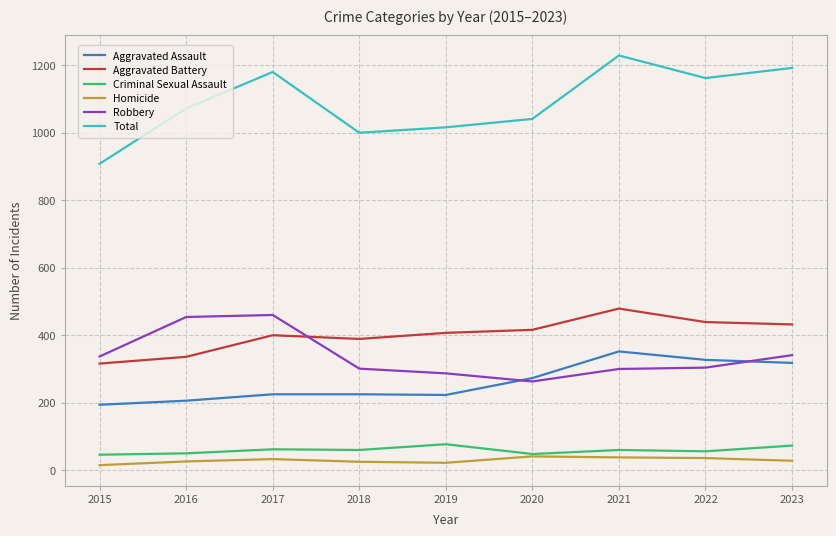

What is the maximum value for Criminal Sexual Assault?

77